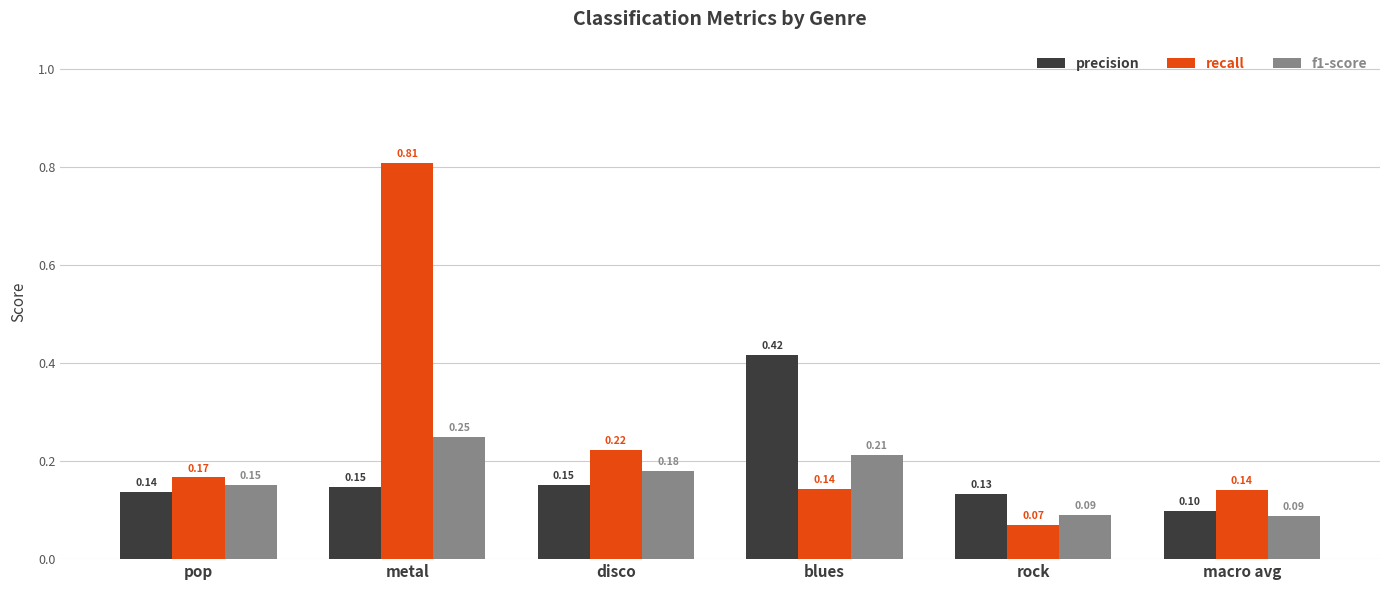

Which series has the largest range (max minus min)?

recall